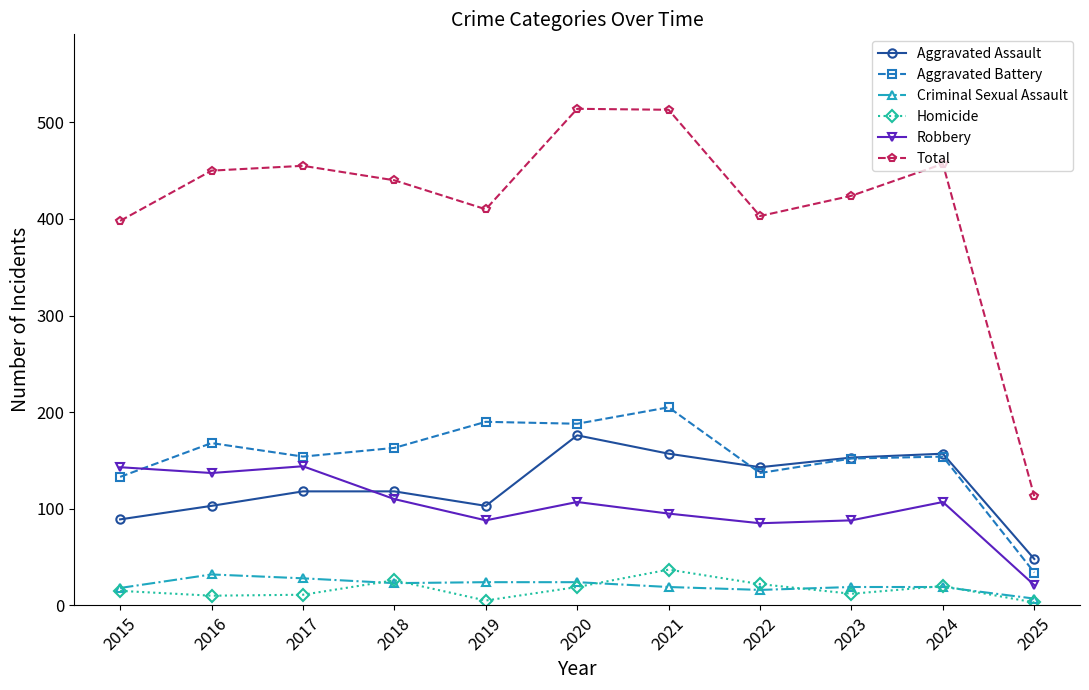

At which label does Aggravated Battery reach its minimum?

2025